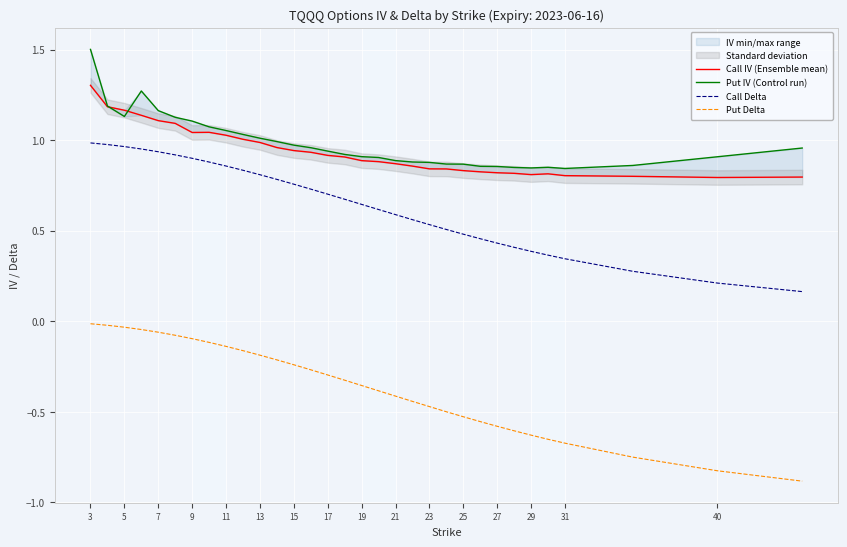

Is it true that Put Delta equals -0.4 at 21?

True